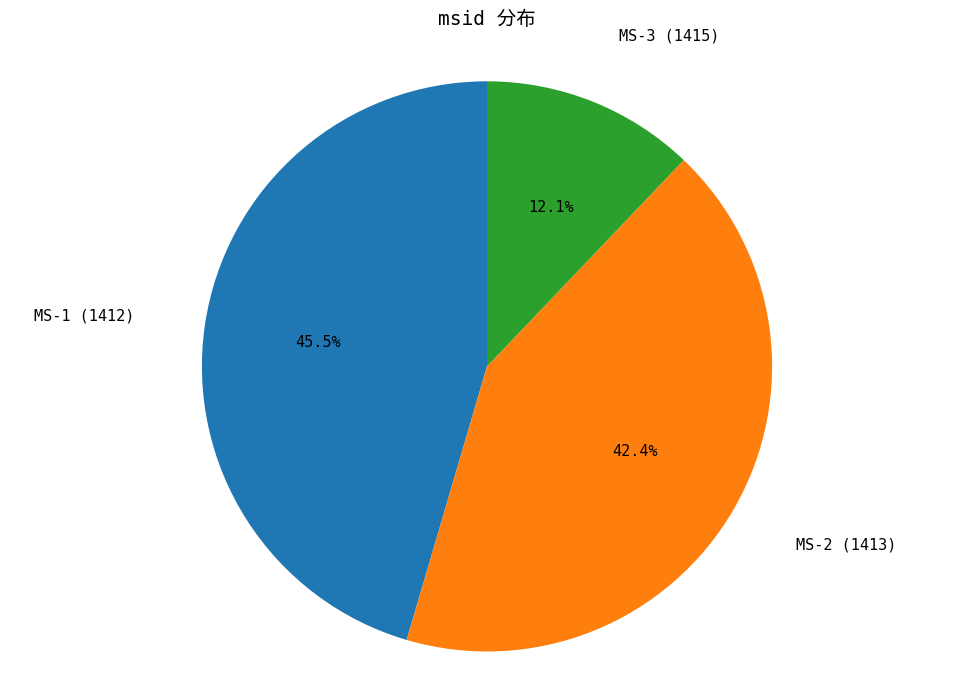

Approximately how many times larger is the value at MS-3 (1415) compared to MS-1 (1412)?

0.3